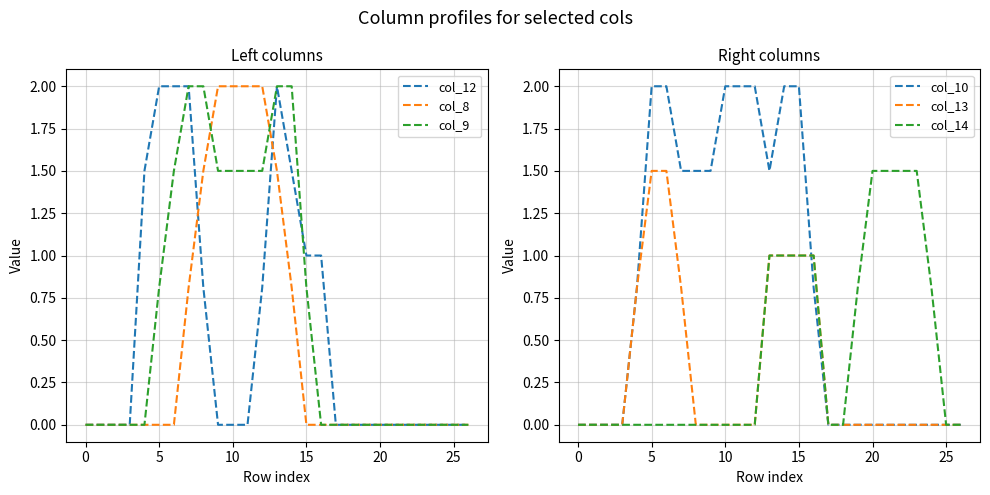

What is the label of the 7th point from the right?

20